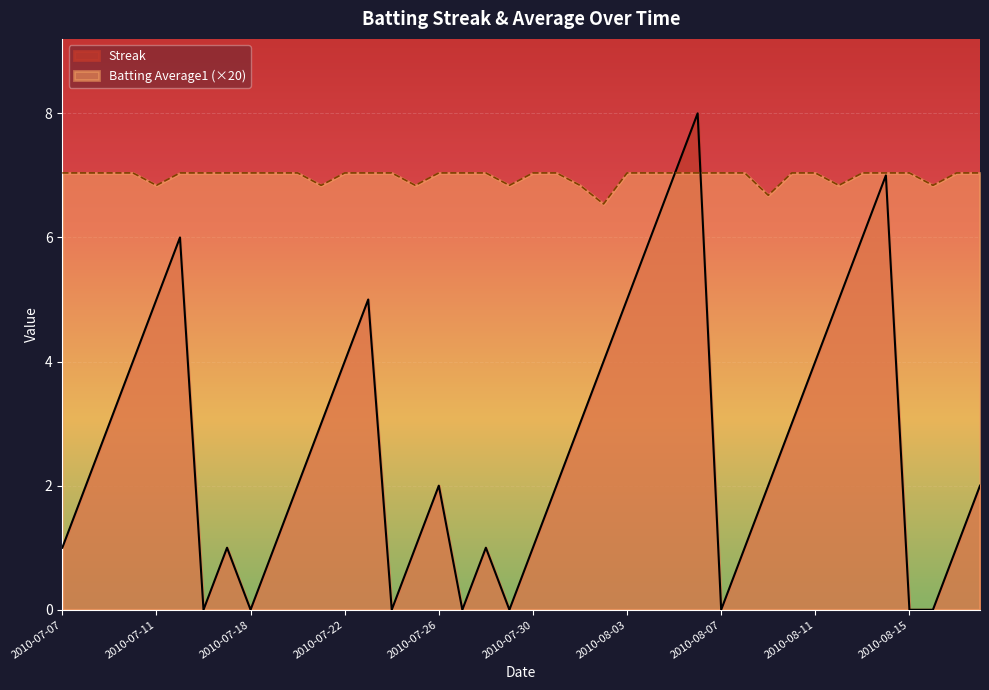

Where is Streak nearest to the value 4?

2010-07-10